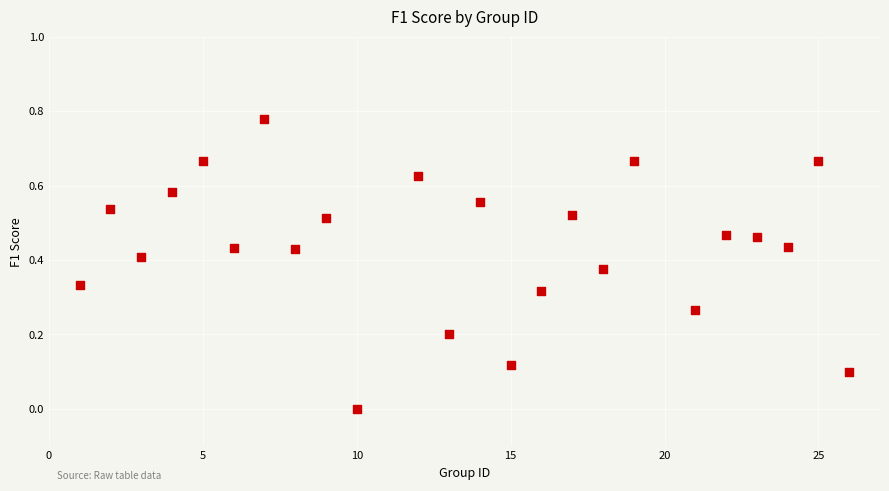

What is the range of X values (max minus min)?

25.0